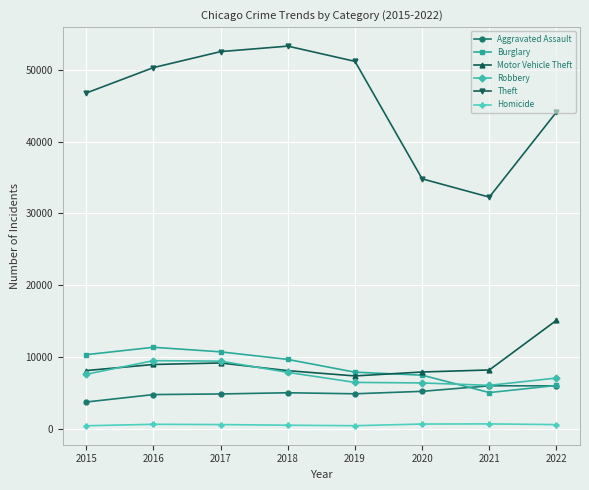

Which series has the largest range (max minus min)?

Theft